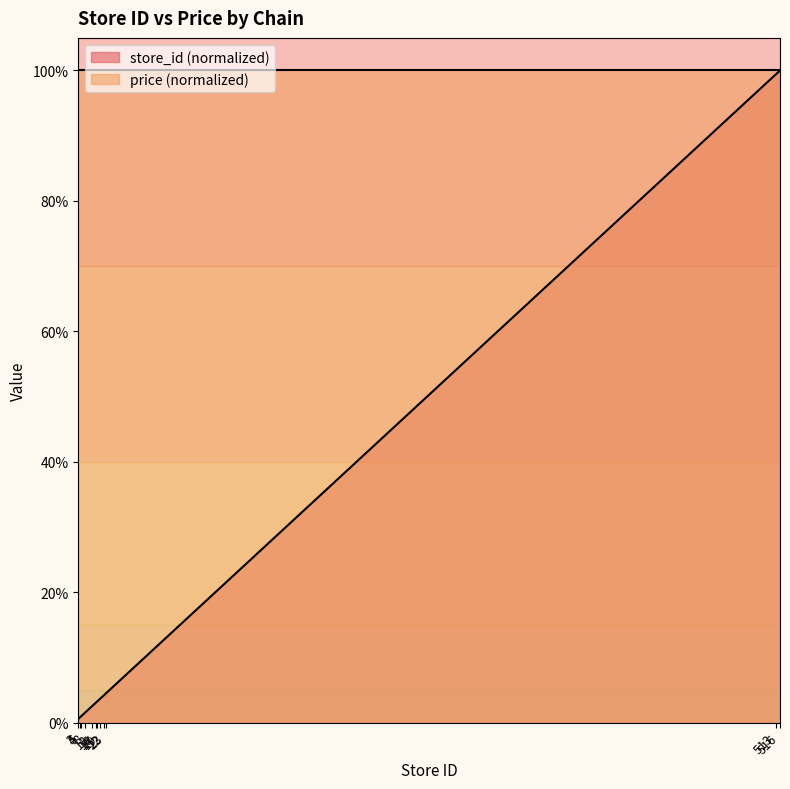

What are all the series names shown in the legend?

store_id (normalized), price (normalized)